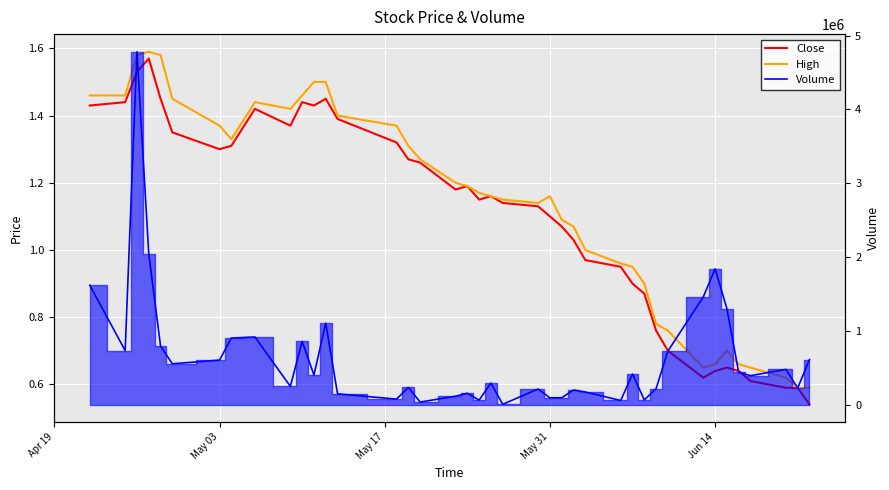

Reading left to right, what are all the values shown in this chart?

Close: 1.4	1.4	1.5	1.6	1.4	1.4	1.3	1.3	1.4	1.4	1.4	1.4	1.4	1.4	1.3	1.3	1.3	1.2	1.2	1.1	1.2	1.1	1.1	1.1	1.1	1.0	1.0	0.9	0.9	0.9	0.8	0.7	0.6	0.6	0.7	0.6	0.6	0.6	0.6	0.5
High: 1.5	1.5	1.6	1.6	1.6	1.4	1.4	1.3	1.4	1.4	1.5	1.5	1.5	1.4	1.4	1.3	1.3	1.2	1.2	1.2	1.2	1.1	1.1	1.2	1.1	1.1	1.0	1.0	0.9	0.9	0.8	0.8	0.7	0.7	0.7	0.7	0.7	0.6	0.6	0.6
Volume: 1617500.0	731400.0	4781400.0	2043100.0	792800.0	552700.0	602300.0	901500.0	915400.0	246500.0	855900.0	400000.0	1102400.0	145200.0	74000.0	231400.0	34200.0	112500.0	153100.0	60000.0	291500.0	4000.0	210400.0	91000.0	92000.0	197400.0	170600.0	55200.0	413100.0	63100.0	215900.0	725200.0	1458900.0	1839500.0	1301100.0	435000.0	391400.0	476700.0	223800.0	610400.0